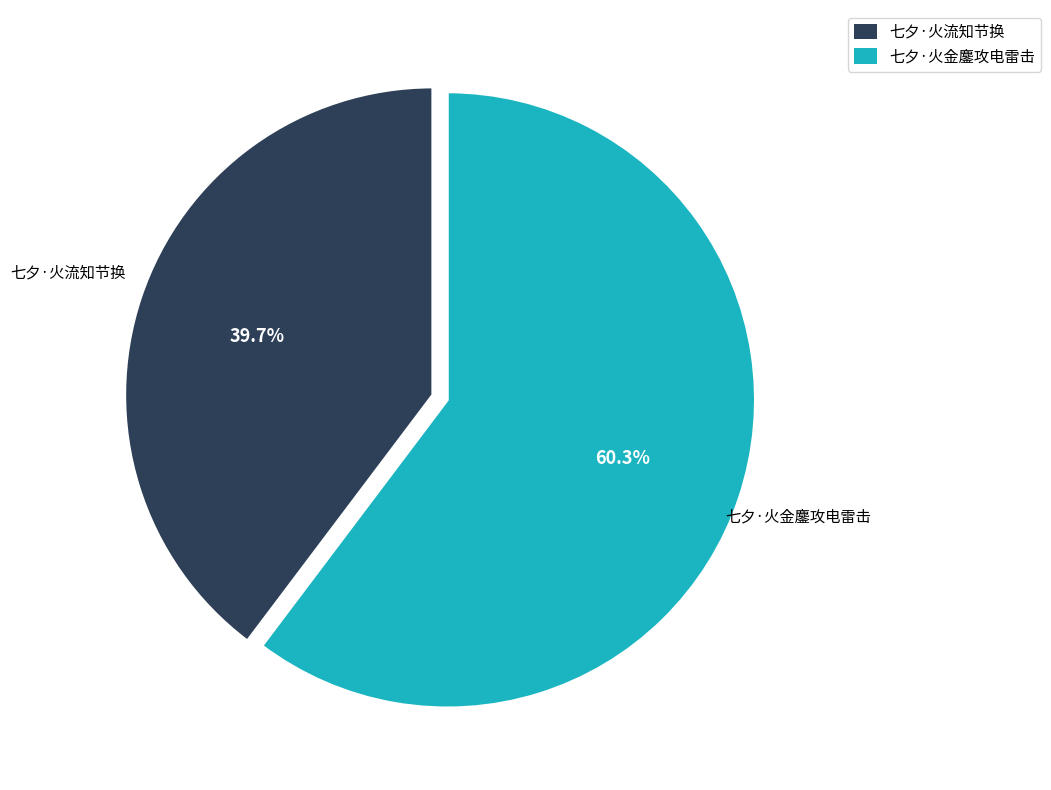

To the nearest percent, what is the average slice percentage?

50%